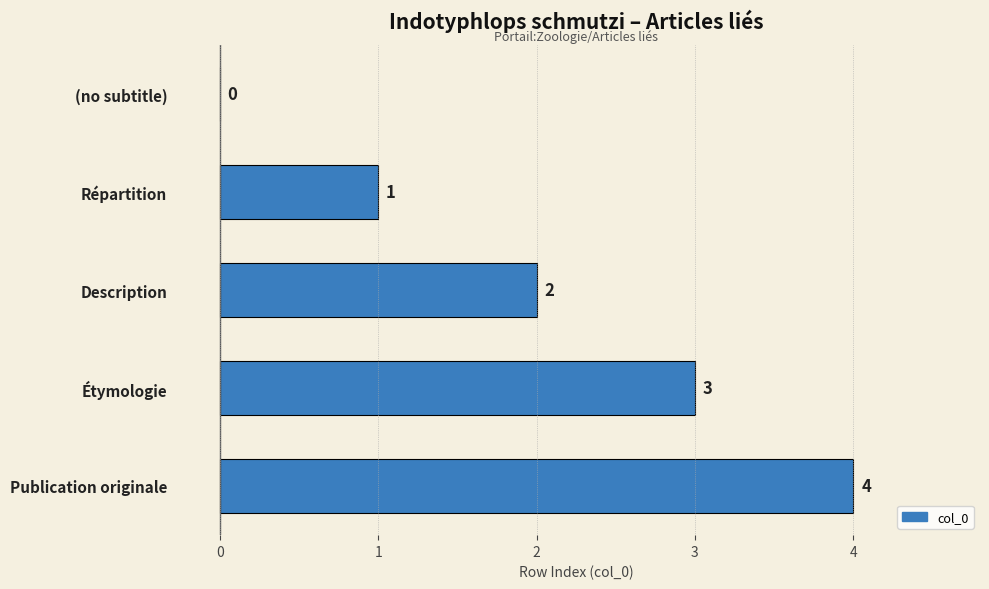

Approximately how many times larger is the value at Étymologie compared to Description?

1.5